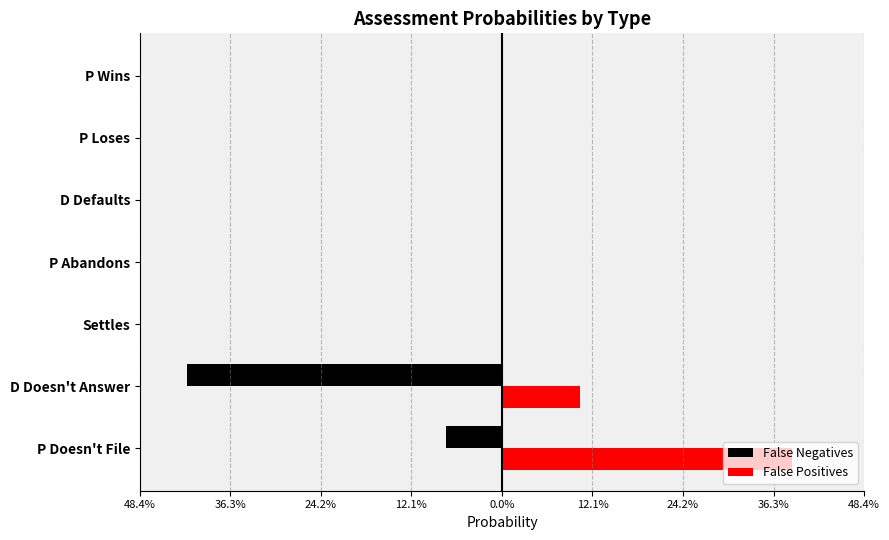

What are all the series names shown in the legend?

False Negatives, False Positives